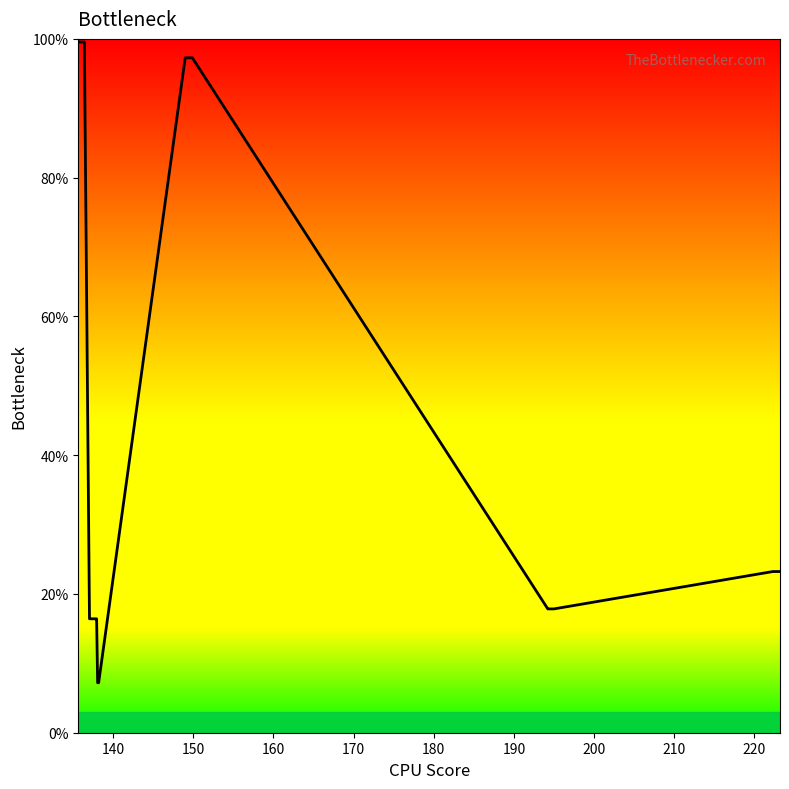

Reading left to right, transcribe all the data shown in this chart.

99.5	99.5	99.5	99.5	99.5	99.5	99.5	16.4	16.4	16.4	16.4	16.4	16.4	16.4	16.4	7.2	7.2	97.3	97.3	97.3	97.3	97.3	97.3	97.3	97.3	17.8	17.8	17.8	17.8	17.8	17.8	17.8	23.2	23.2	23.2	23.2	23.2	23.2	23.2	23.2